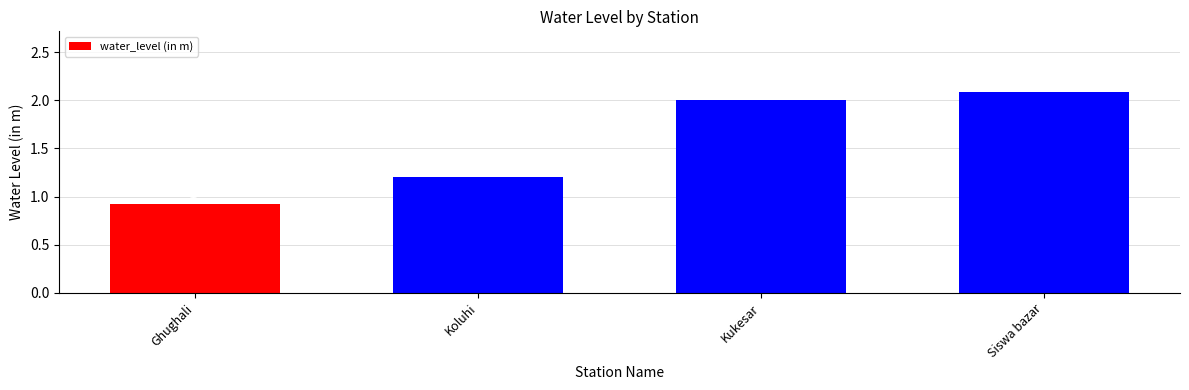

What is the difference between the values at Kukesar and Ghughali?

1.1